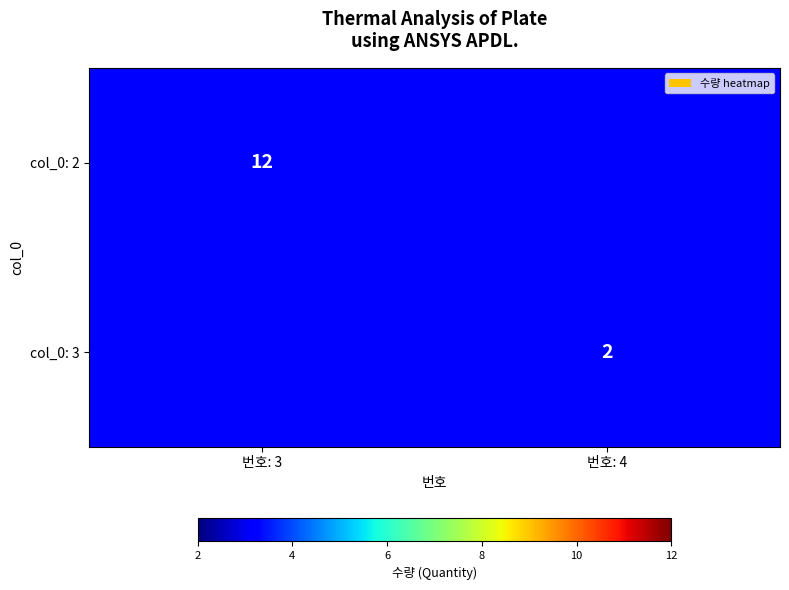

The col_0: 2 series shows 12 at 번호: 3. True or false?

True